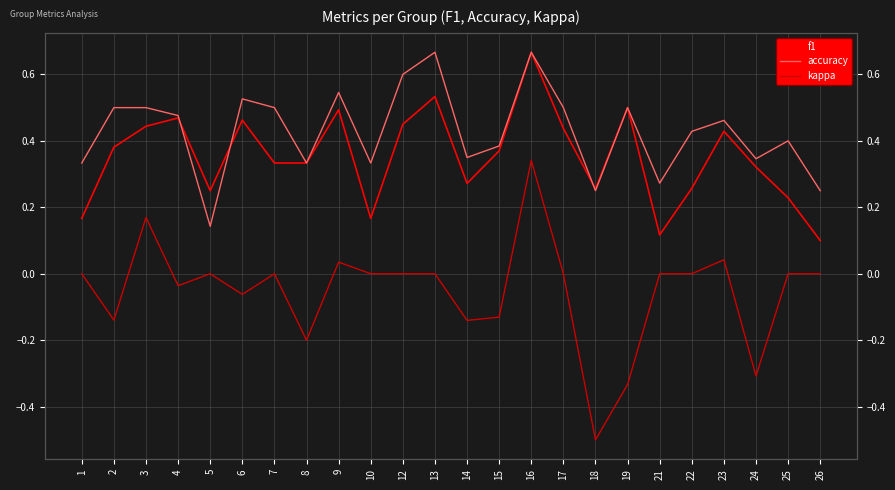

True or false: f1 has a value of 0.2 at 17.

False